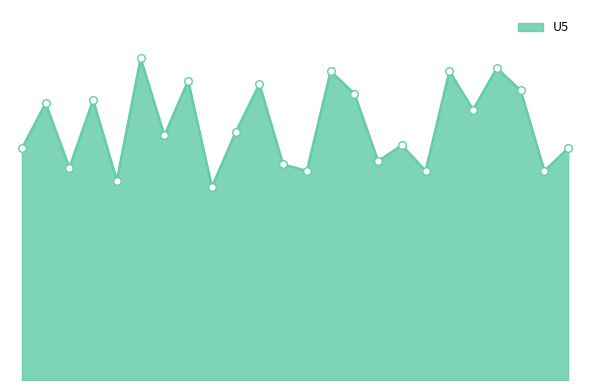

Does the chart have visible grid lines?

No